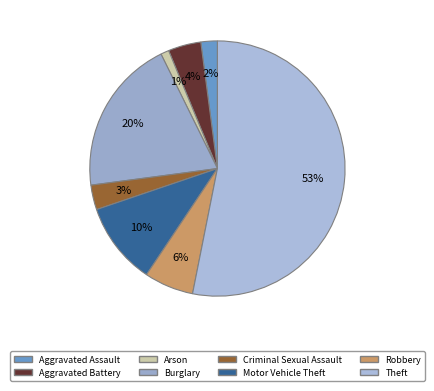

What is the majority slice?

Theft